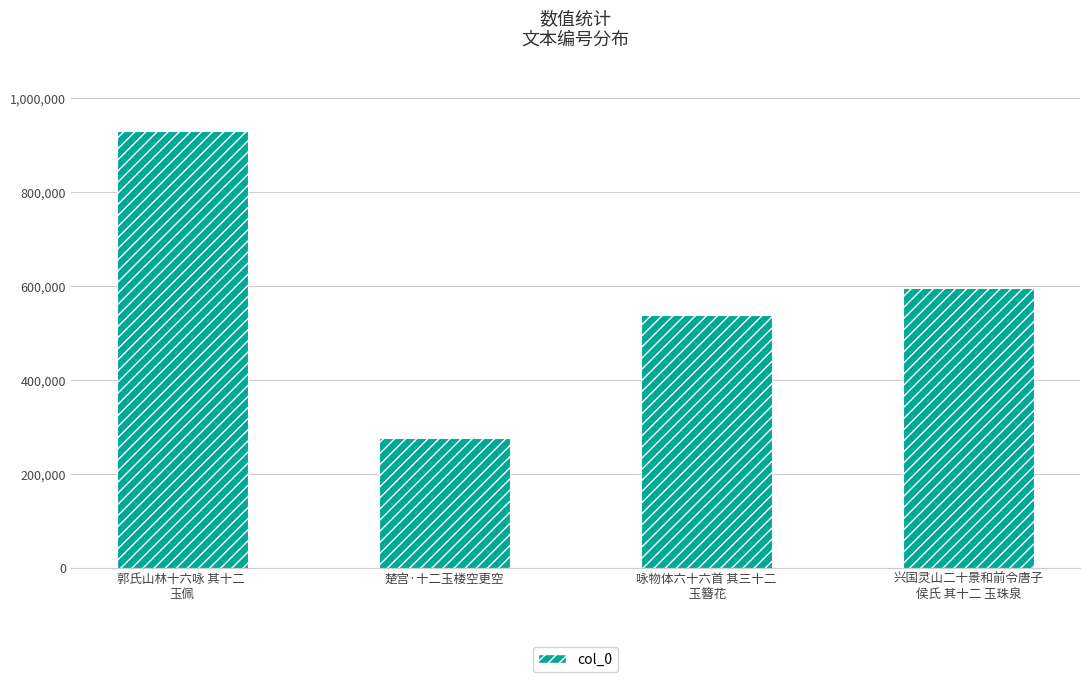

Reading left to right, list all the values displayed in this chart.

郭氏山林十六咏 其十二 
玉佩=929843	楚宫·十二玉楼空更空=277248	咏物体六十六首 其三十二
 玉簪花=539247	兴国灵山二十景和前令唐子
侯氏 其十二 玉珠泉=596354